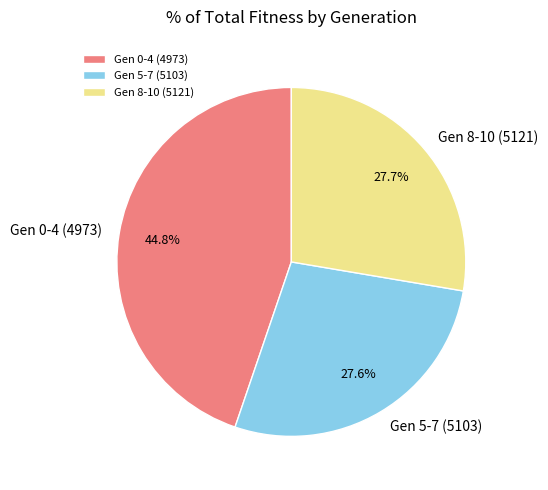

Do Gen 0-4 (4973) and Gen 5-7 (5103) together represent more than half of the pie?

Yes